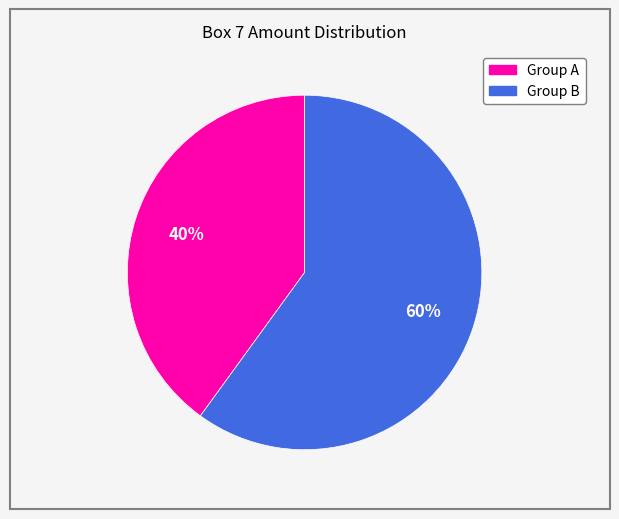

Is there any slice that represents more than half of the pie?

Yes